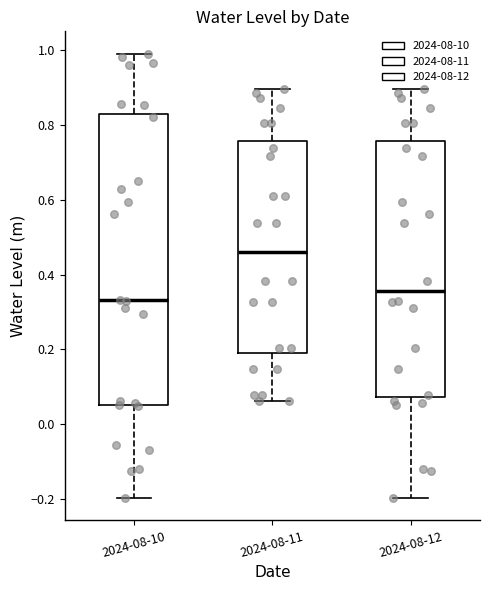

Which box is the tallest, from its lower edge to its upper edge?

2024-08-10